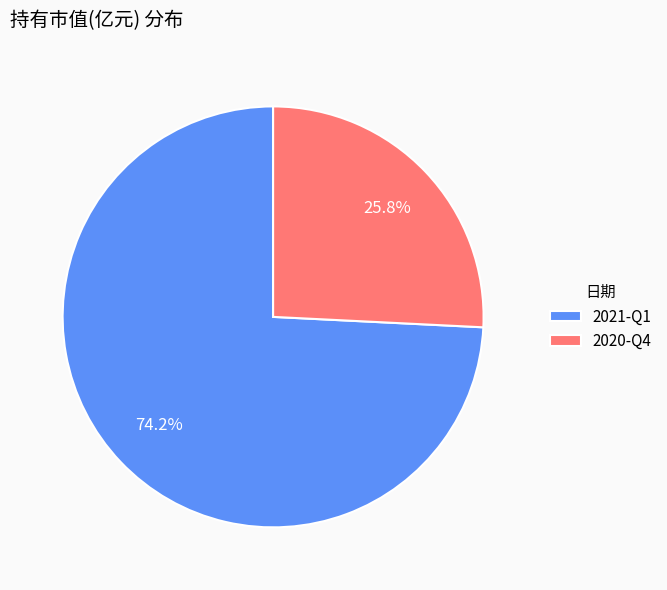

How many slices are in this pie chart?

2